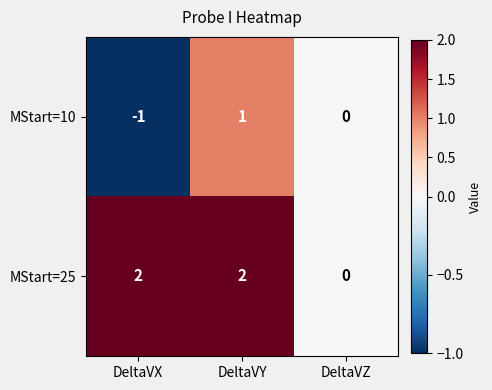

What is the sum of all MStart=25 values?

4